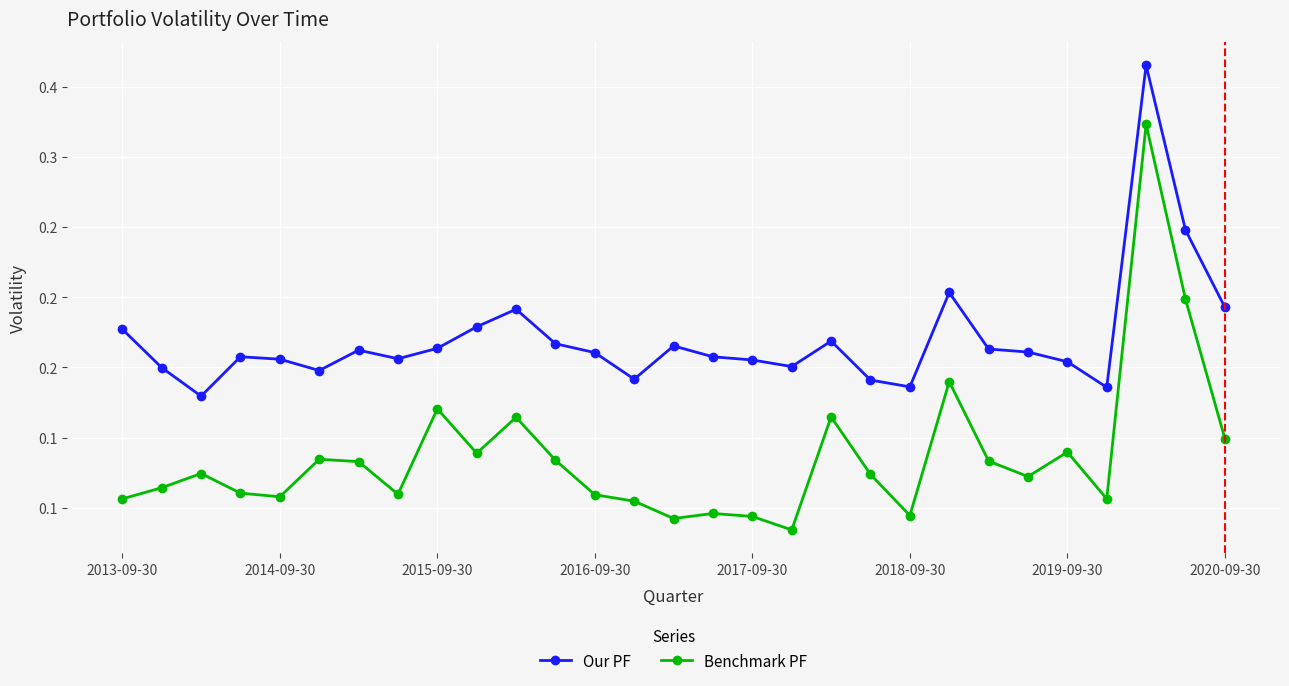

What is the lowest value of the Our PF series?

0.1